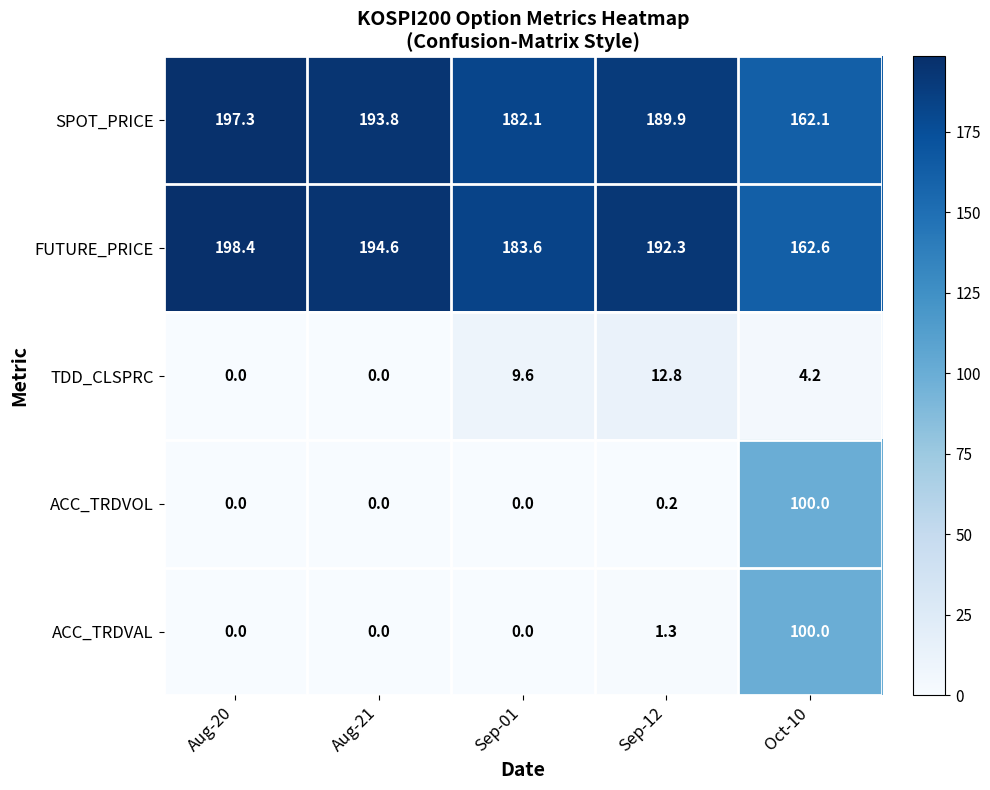

At which label does TDD_CLSPRC first exceed 4?

Sep-01